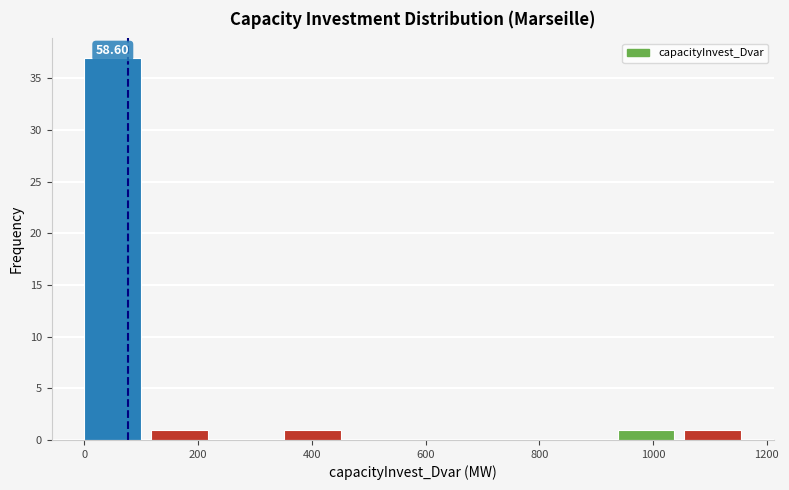

Over which range of the x-axis is the bar tallest?

0 to 120